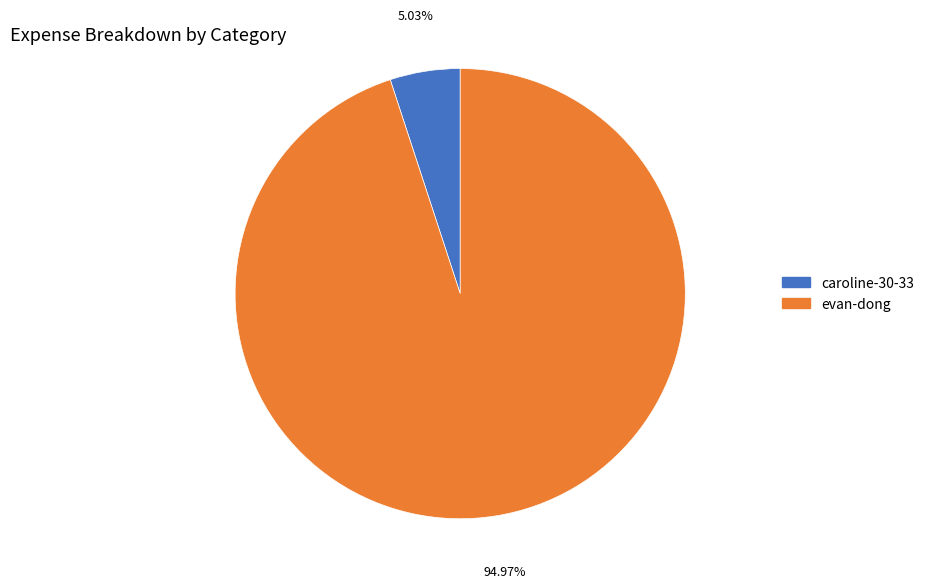

The caroline-30-33 slice represents 1% of the pie. True or false?

False